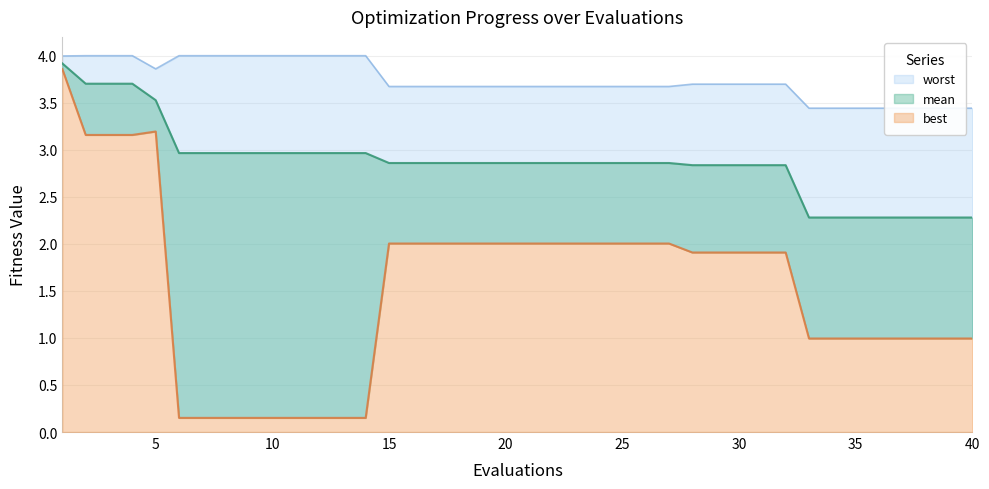

How many lines are shown in the chart?

3